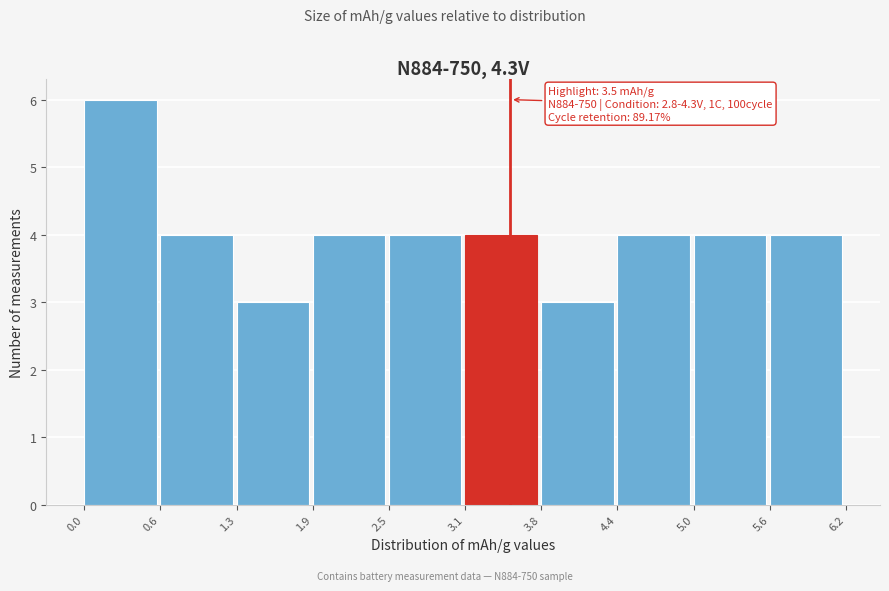

Over which range of the x-axis is the bar tallest?

0.0 to 0.6